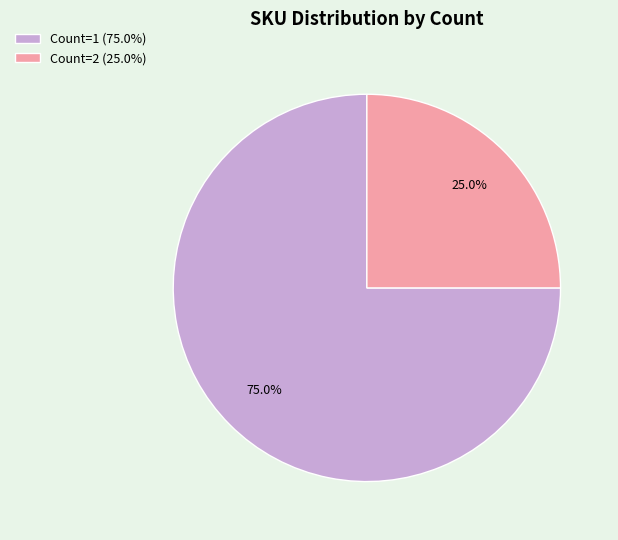

Which category has the smallest portion of the pie?

Count=2 (25.0%)